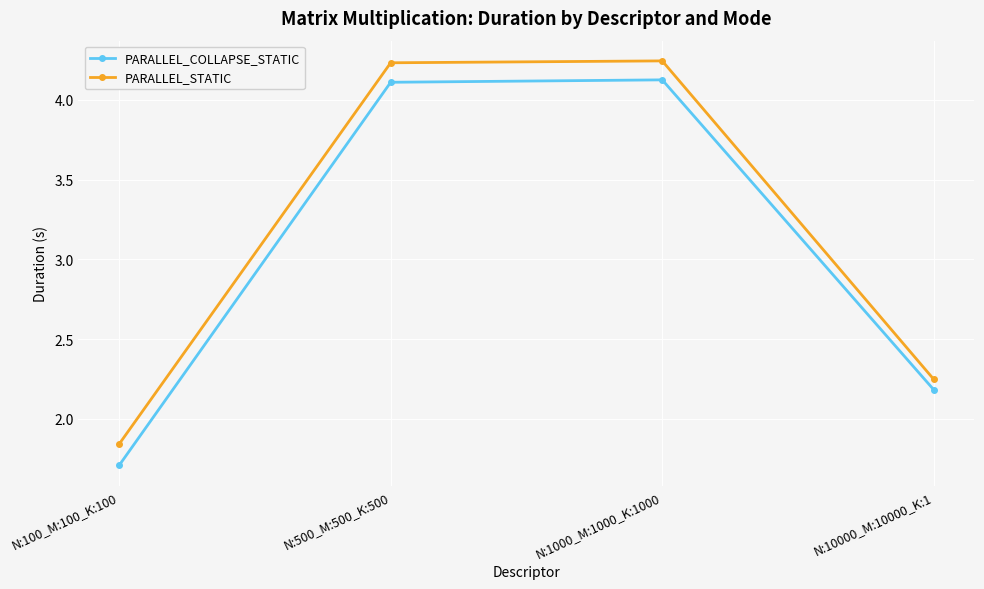

List the series in order of their peak value, lowest first.

PARALLEL_COLLAPSE_STATIC, PARALLEL_STATIC